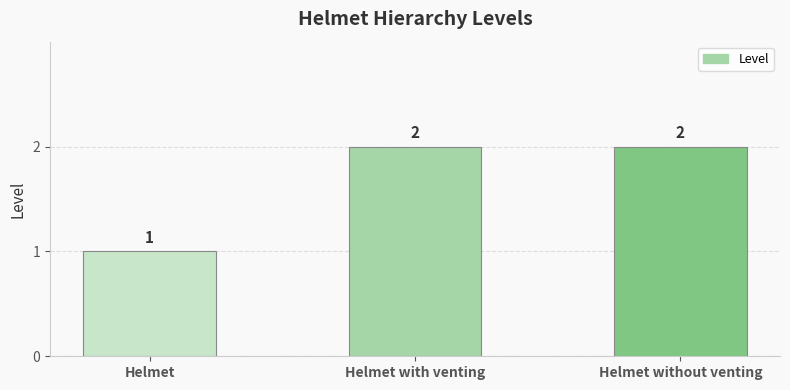

Are the bars horizontal?

No